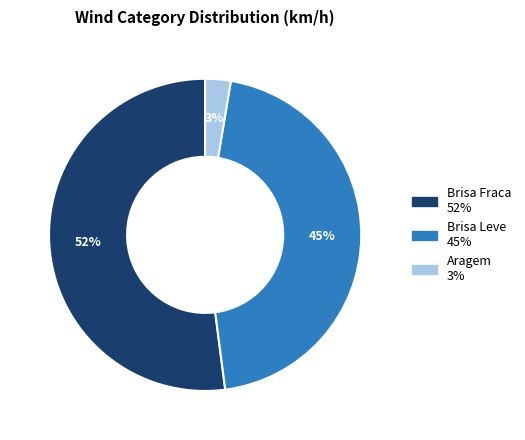

To the nearest percent, what percentage of the pie is Brisa Fraca?

52%